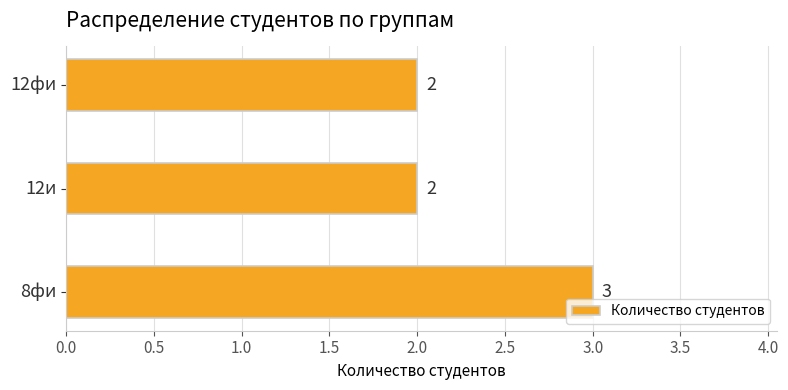

Count the values in the range 2 to 3.

3